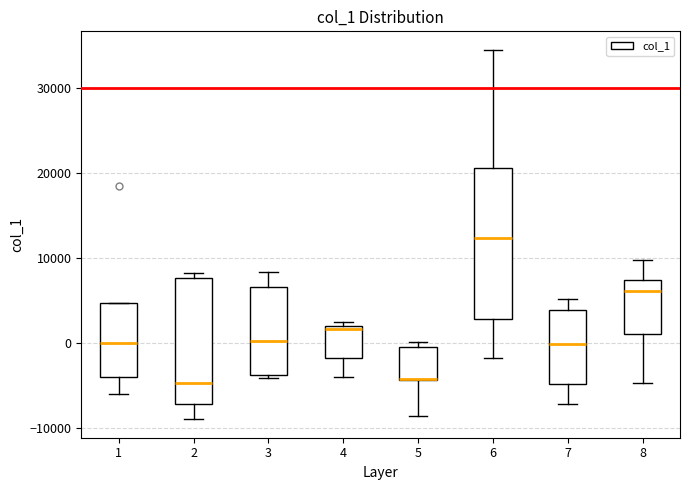

Where does the median line of the box at x = 8 sit on the y-axis? The values are not printed on the chart, so give them approximately, as read against the axis.

6000